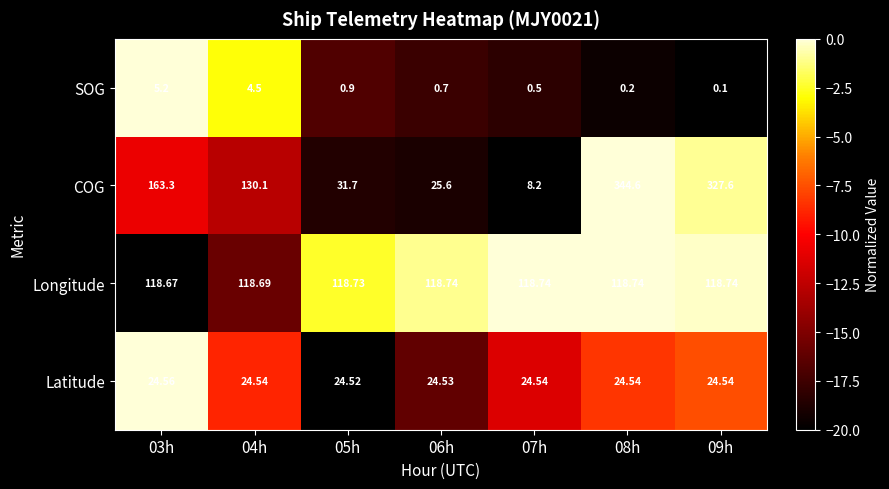

Is the value of COG at 06h greater than the value of Longitude at 06h?

No